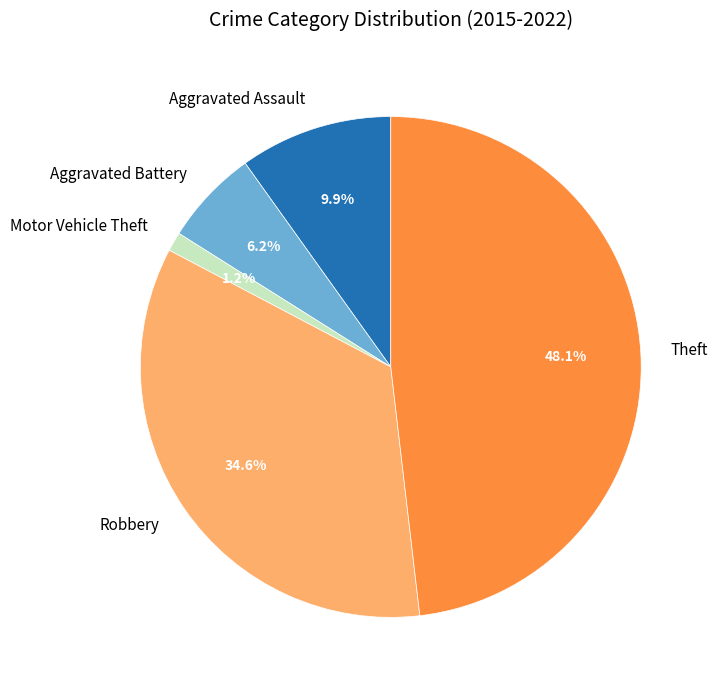

What is the ratio of the value at Theft to the value at Robbery?

1.4